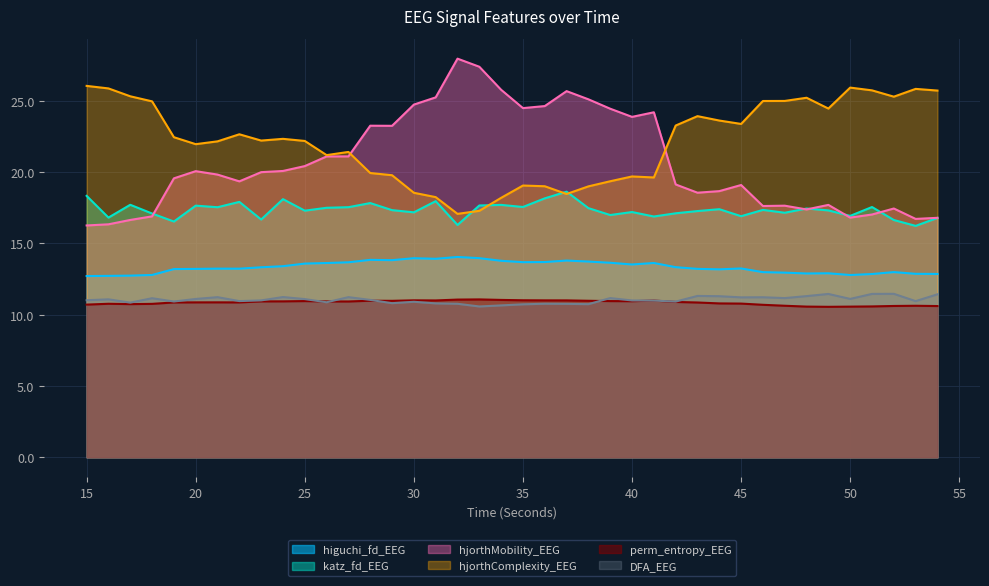

Rank the series by their maximum value, from lowest to highest.

perm_entropy_EEG, DFA_EEG, higuchi_fd_EEG, katz_fd_EEG, hjorthComplexity_EEG, hjorthMobility_EEG